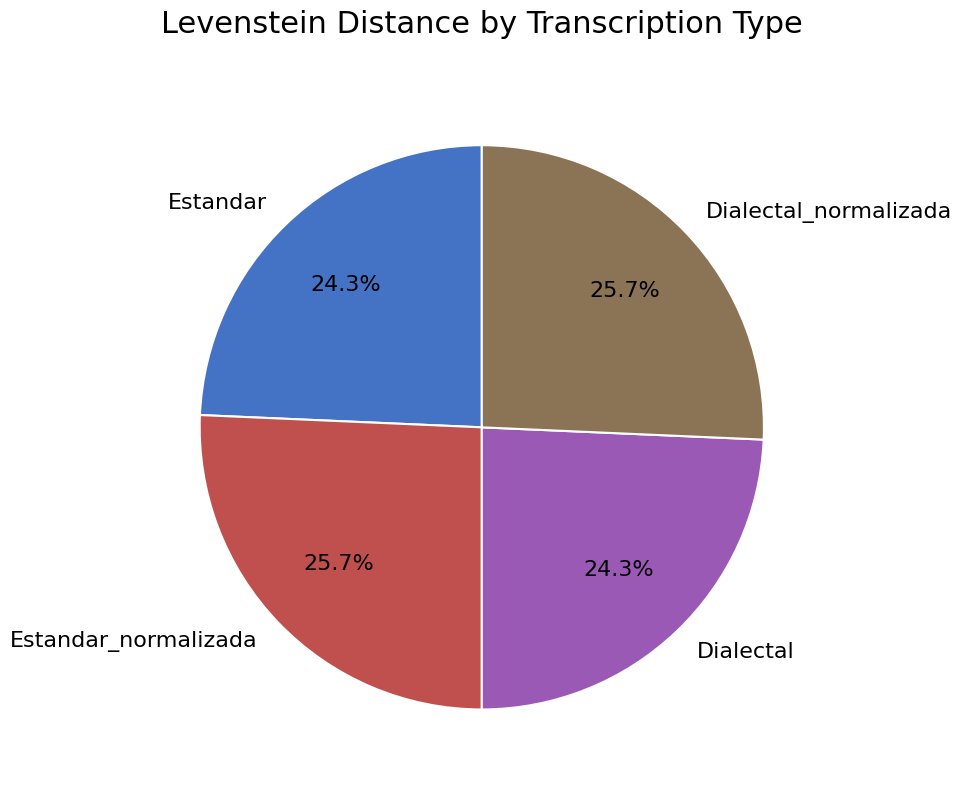

Count the number of slices in the pie.

4